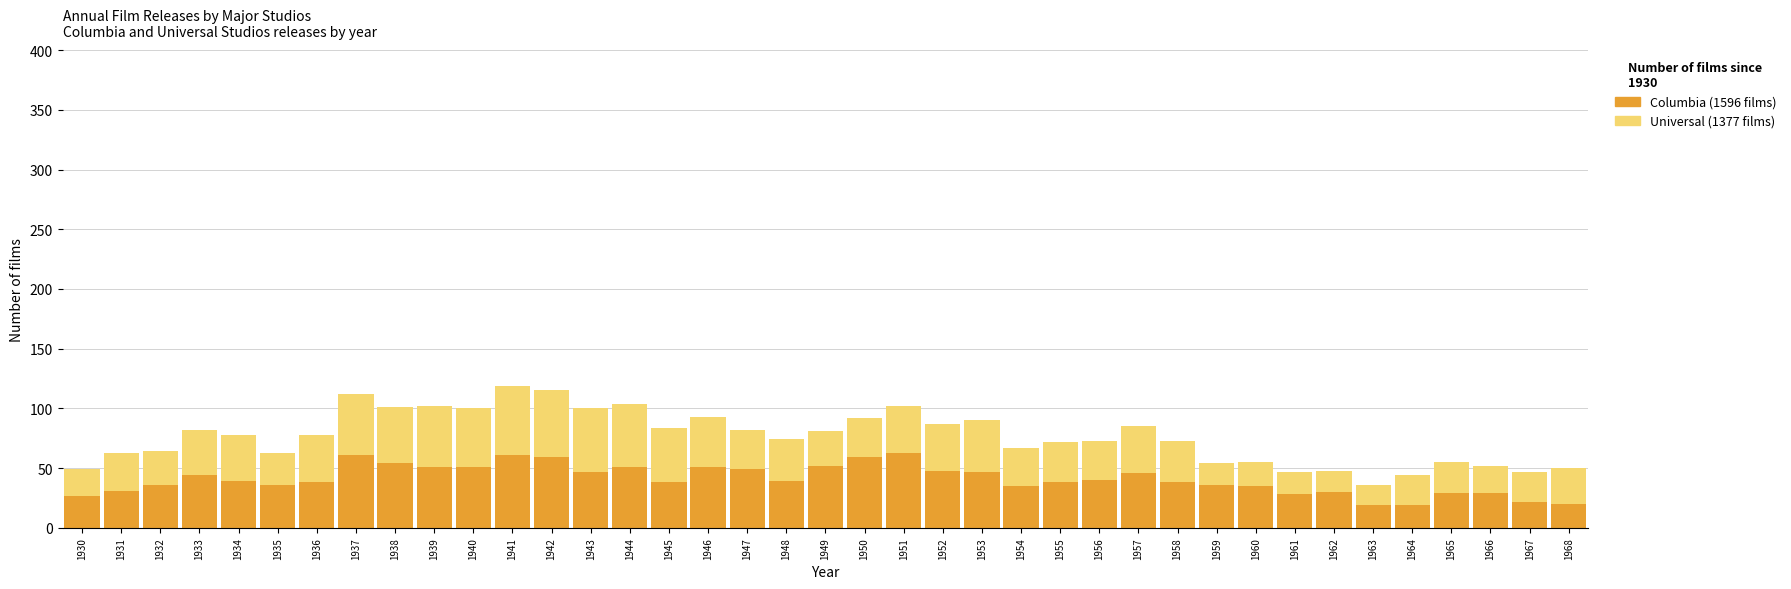

What is the total value across all series at 1947?

82